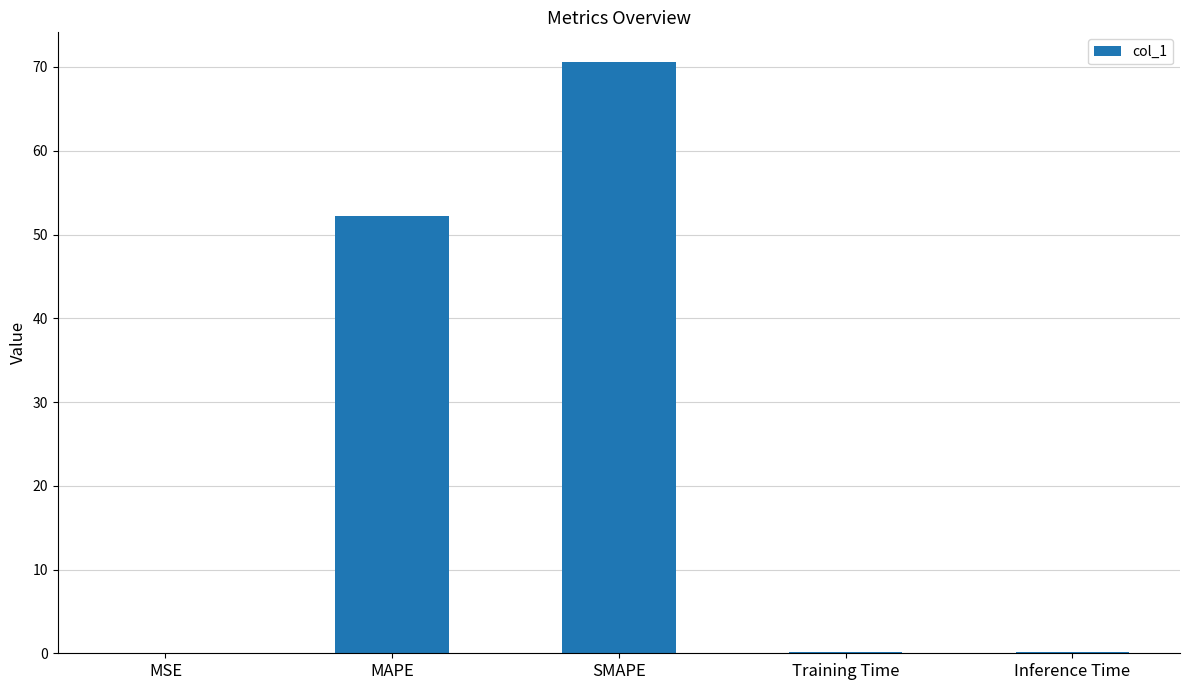

Does the chart contain stacked bars?

No